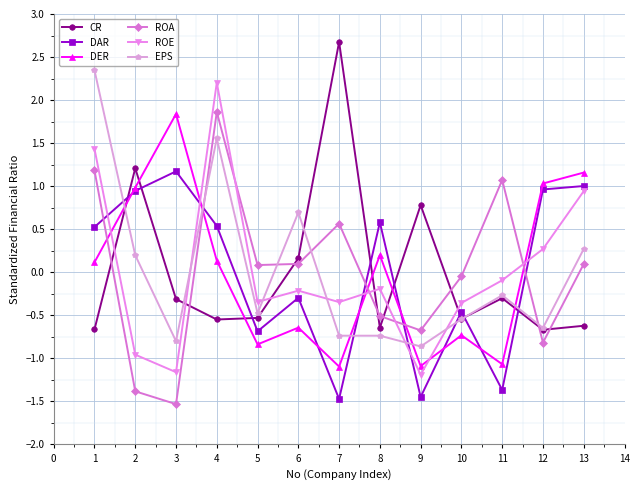

Which series changed the most between 3 and 5?

DER